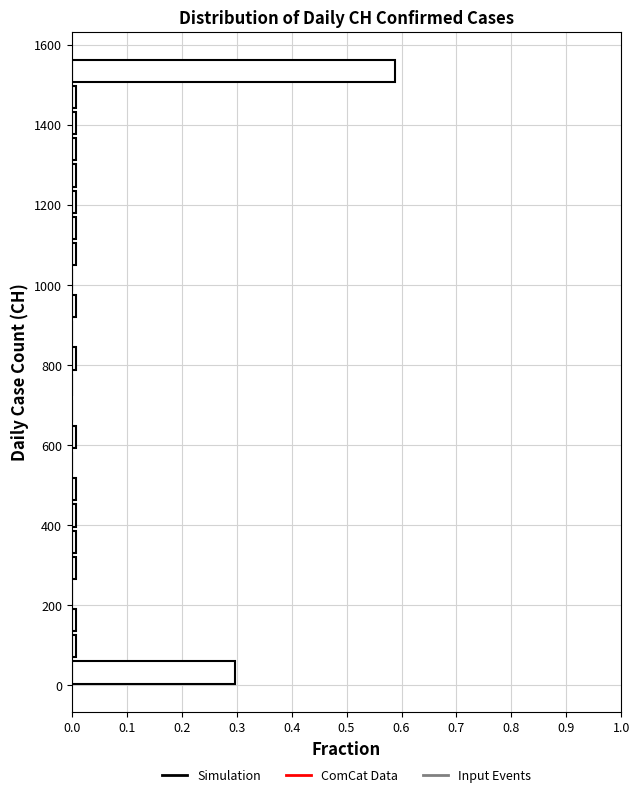

Around what value on the y-axis is the longest bar? Give the approximate position of its centre, as read against the axis.

1540